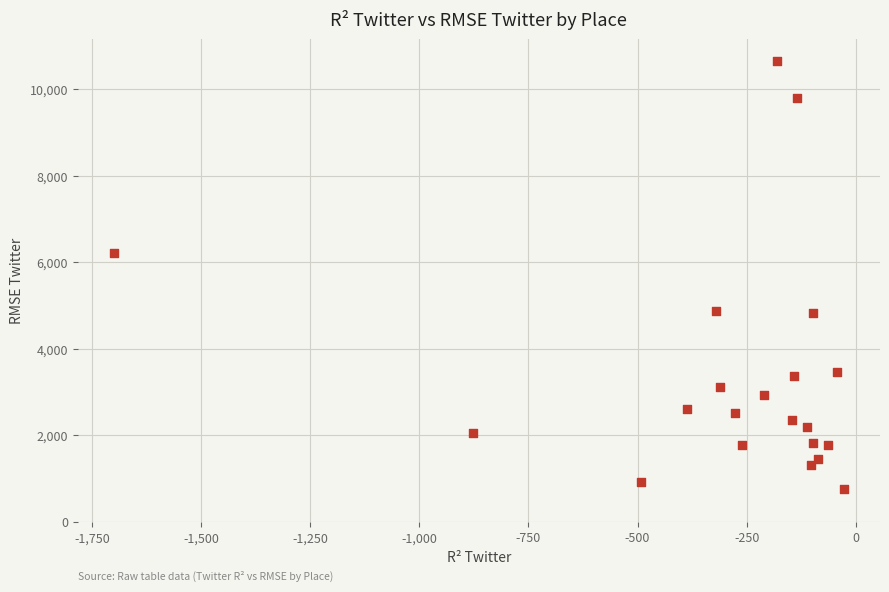

What Y value in the scatter plot is closest to 5710?

6207.3